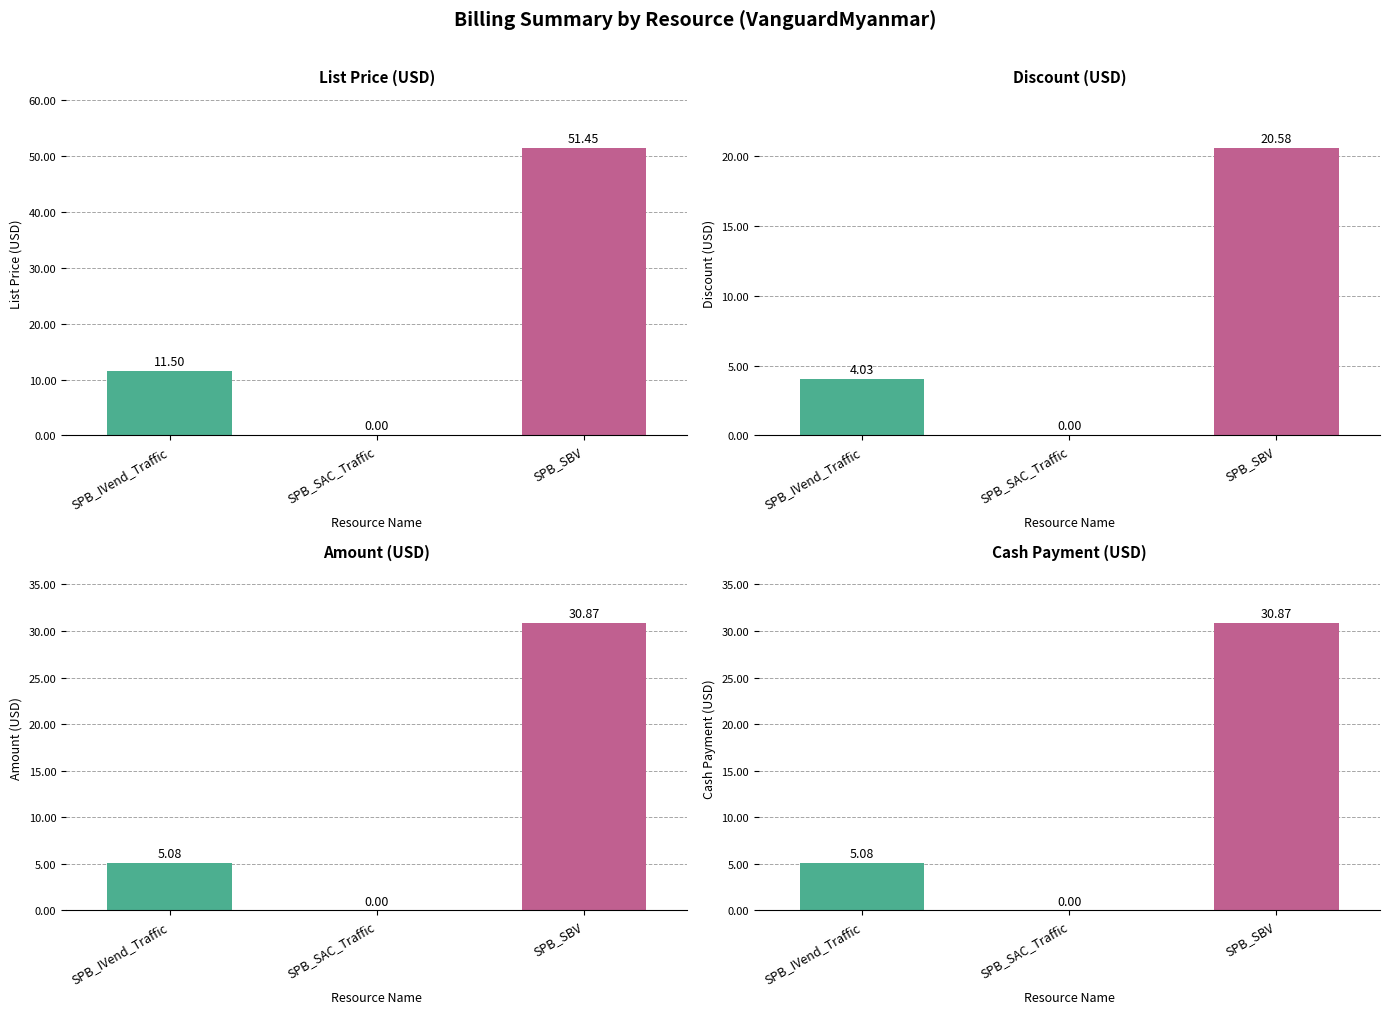

How many data points in List Price (USD) are less than 11?

1